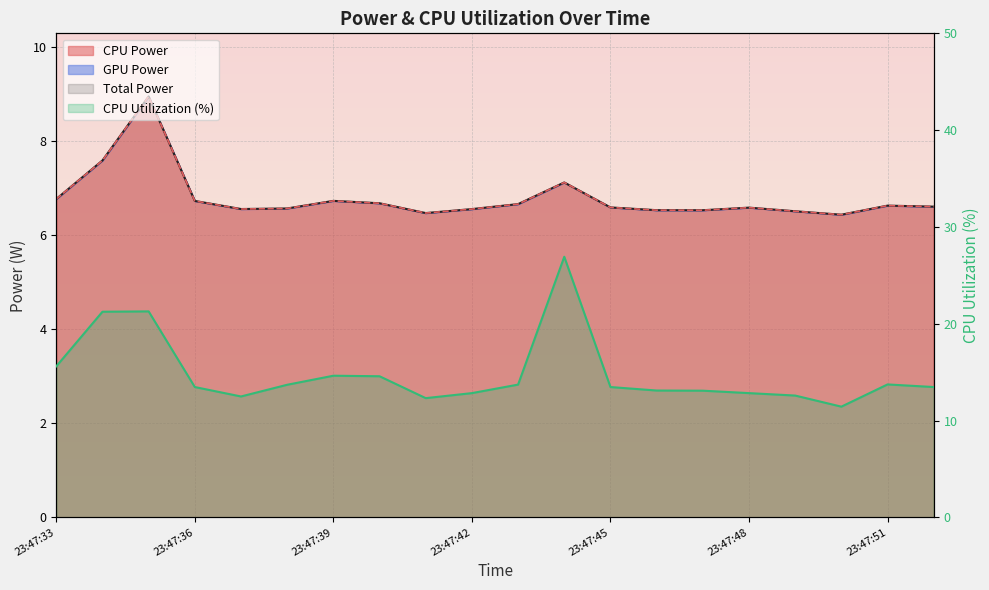

Is the value of CPU Utilization at 23:47:37 greater than the value of CPU Power at 23:47:44?

Yes